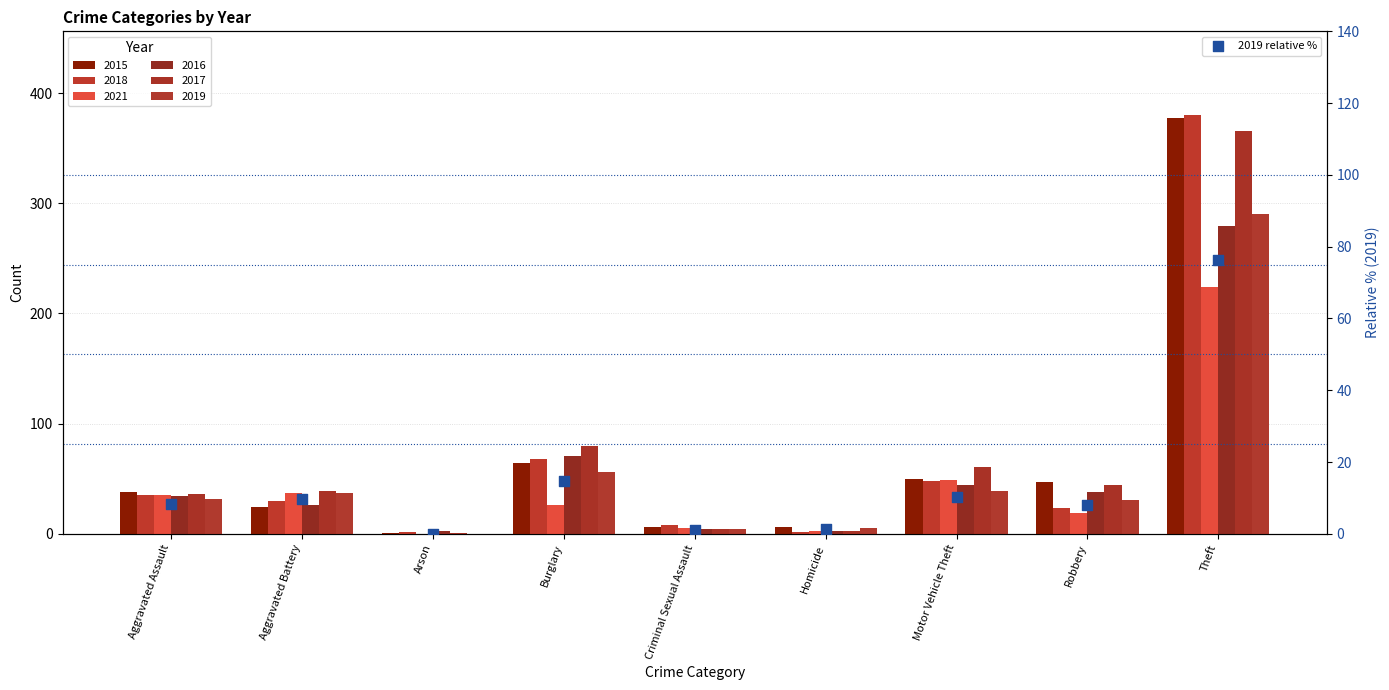

Between Arson and Homicide, which is larger?

Homicide